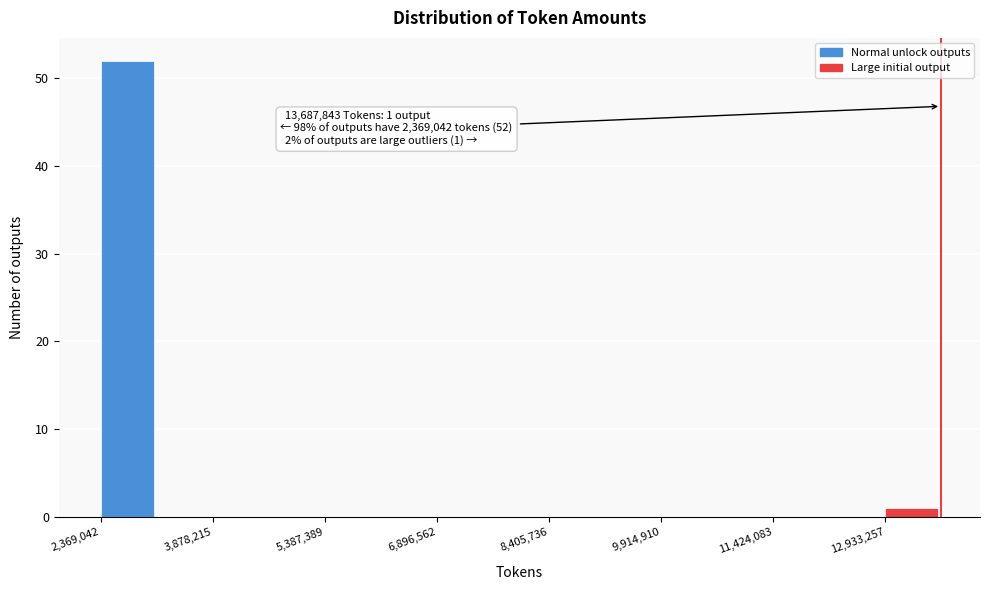

Read against the x-axis, roughly where is the centre of the tallest bar?

2800000